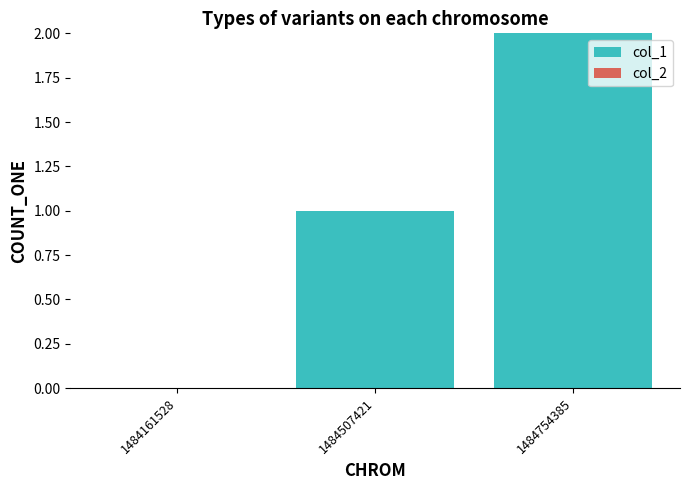

The chart shows a value of 2 at 1484507421. True or false?

False